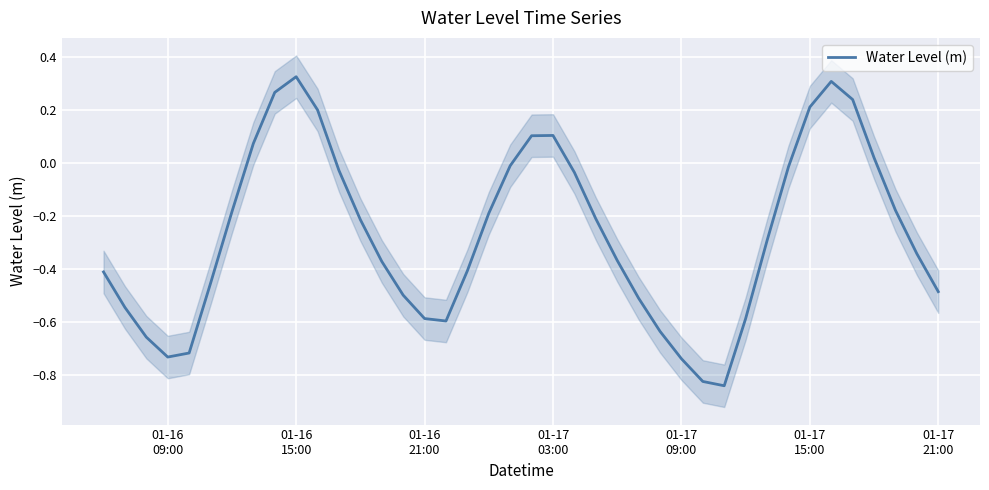

How many distinct data groups are displayed?

1